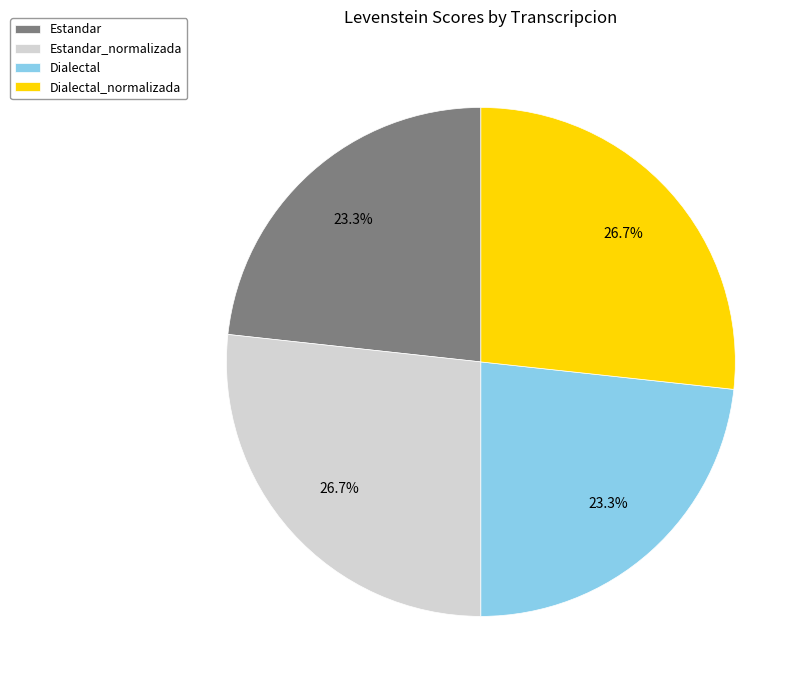

Between Estandar_normalizada and Dialectal, which is larger?

Estandar_normalizada